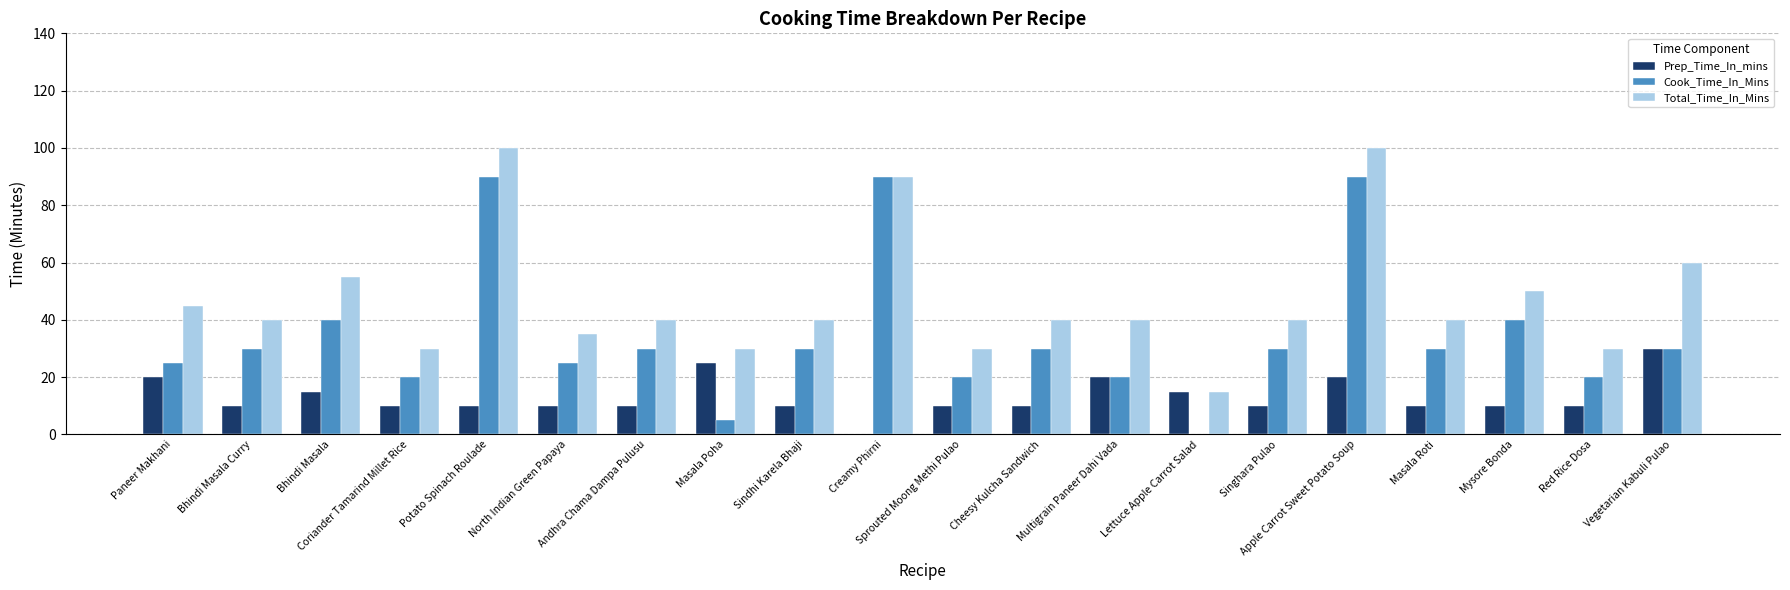

Reading left to right, transcribe all the data shown in this chart.

Prep_Time_In_mins: Paneer Makhani=20	Bhindi Masala Curry=10	Bhindi Masala=15	Coriander Tamarind Millet Rice=10	Potato Spinach Roulade=10	North Indian Green Papaya=10	Andhra Chama Dampa Pulusu=10	Masala Poha=25	Sindhi Karela Bhaji=10	Creamy Phirni=0	Sprouted Moong Methi Pulao=10	Cheesy Kulcha Sandwich=10	Multigrain Paneer Dahi Vada=20	Lettuce Apple Carrot Salad=15	Singhara Pulao=10	Apple Carrot Sweet Potato Soup=20	Masala Roti=10	Mysore Bonda=10	Red Rice Dosa=10	Vegetarian Kabuli Pulao=30
Cook_Time_In_Mins: Paneer Makhani=25	Bhindi Masala Curry=30	Bhindi Masala=40	Coriander Tamarind Millet Rice=20	Potato Spinach Roulade=90	North Indian Green Papaya=25	Andhra Chama Dampa Pulusu=30	Masala Poha=5	Sindhi Karela Bhaji=30	Creamy Phirni=90	Sprouted Moong Methi Pulao=20	Cheesy Kulcha Sandwich=30	Multigrain Paneer Dahi Vada=20	Lettuce Apple Carrot Salad=0	Singhara Pulao=30	Apple Carrot Sweet Potato Soup=90	Masala Roti=30	Mysore Bonda=40	Red Rice Dosa=20	Vegetarian Kabuli Pulao=30
Total_Time_In_Mins: Paneer Makhani=45	Bhindi Masala Curry=40	Bhindi Masala=55	Coriander Tamarind Millet Rice=30	Potato Spinach Roulade=100	North Indian Green Papaya=35	Andhra Chama Dampa Pulusu=40	Masala Poha=30	Sindhi Karela Bhaji=40	Creamy Phirni=90	Sprouted Moong Methi Pulao=30	Cheesy Kulcha Sandwich=40	Multigrain Paneer Dahi Vada=40	Lettuce Apple Carrot Salad=15	Singhara Pulao=40	Apple Carrot Sweet Potato Soup=100	Masala Roti=40	Mysore Bonda=50	Red Rice Dosa=30	Vegetarian Kabuli Pulao=60